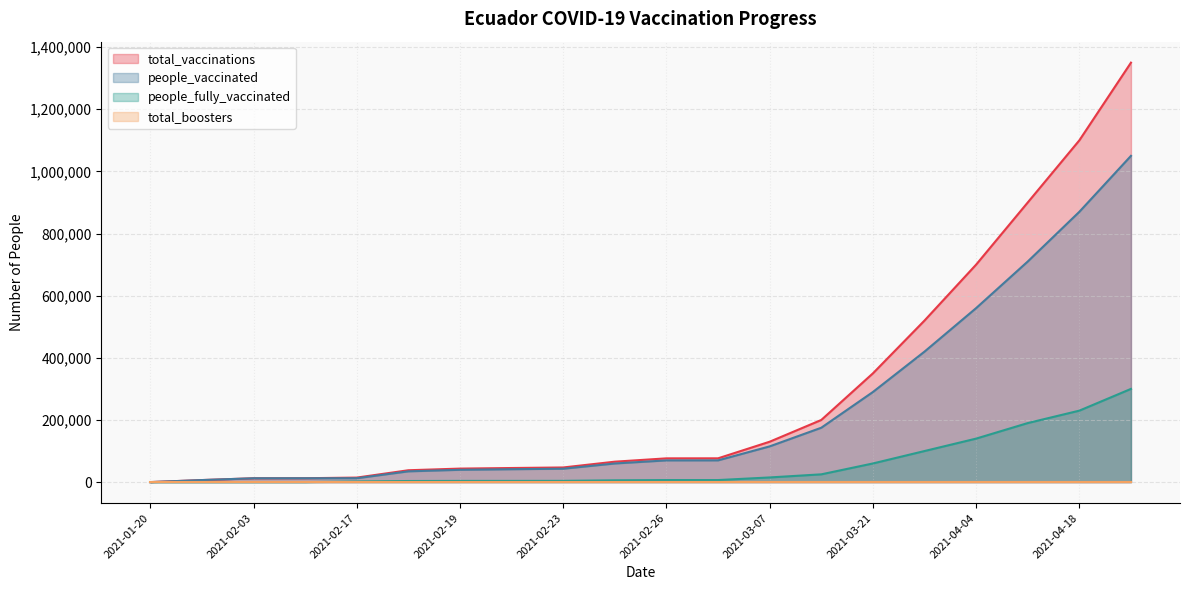

What is the difference between the maximum and minimum values in the people_vaccinated series?

1049983